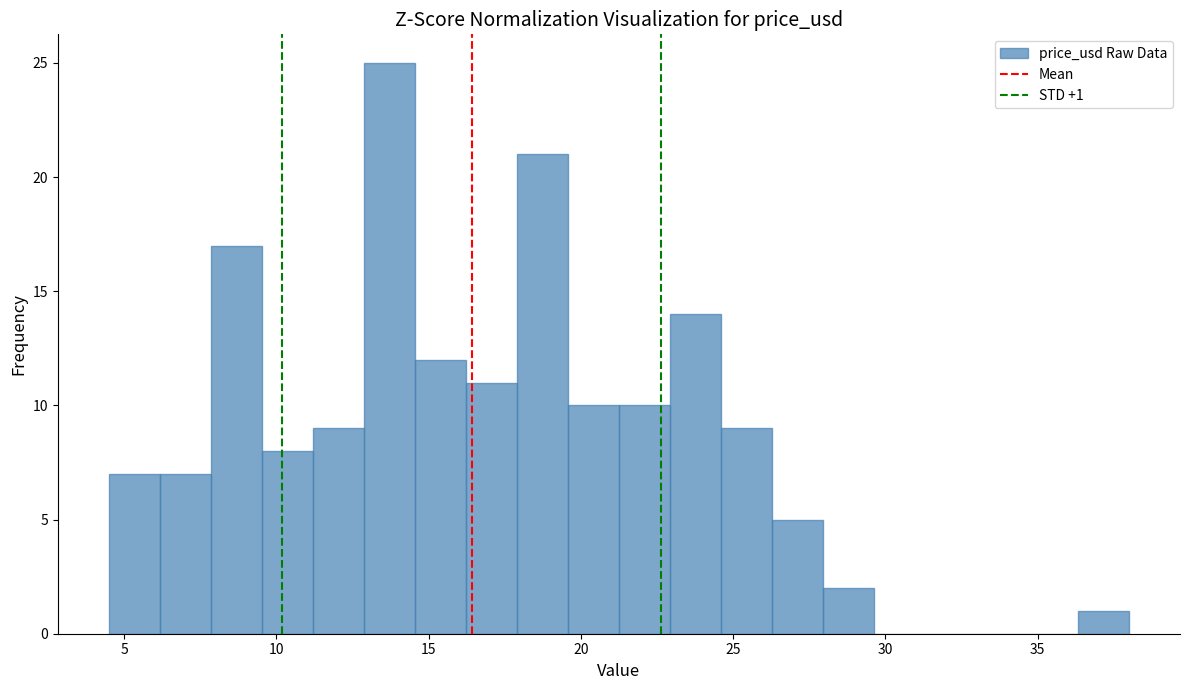

Read against the x-axis, roughly where is the centre of the tallest bar?

13.5